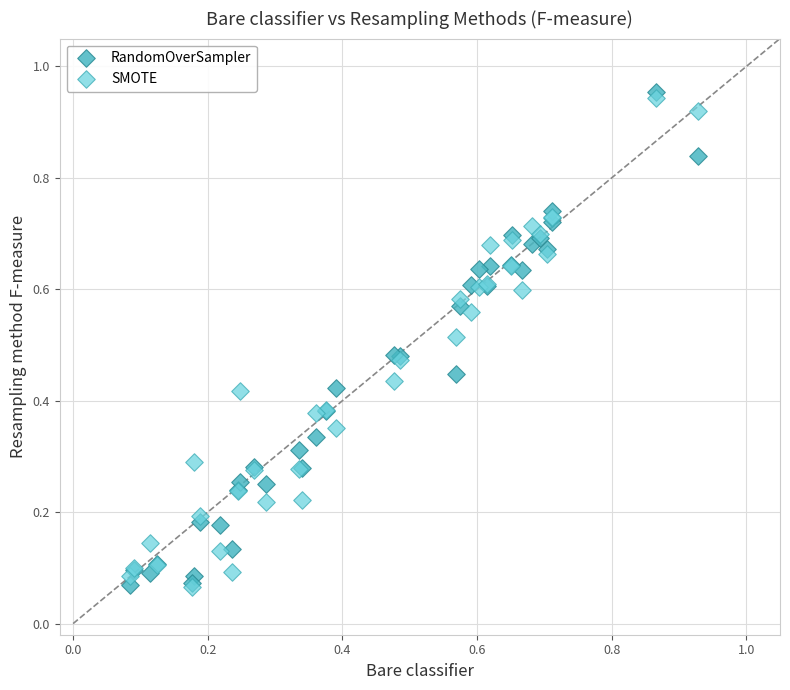

What are all the series names shown in the legend?

RandomOverSampler, SMOTE